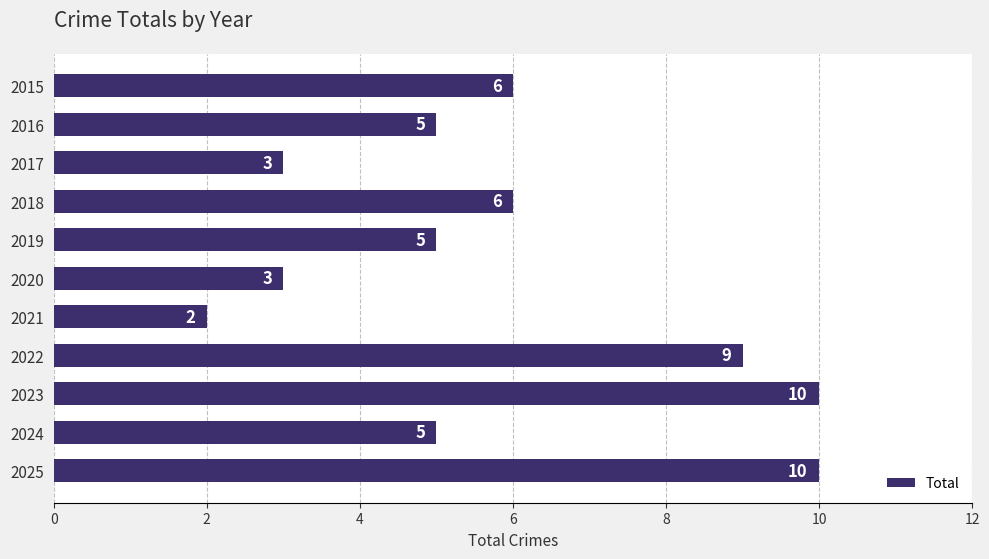

What is the sum of the values at 2017 and 2018?

9